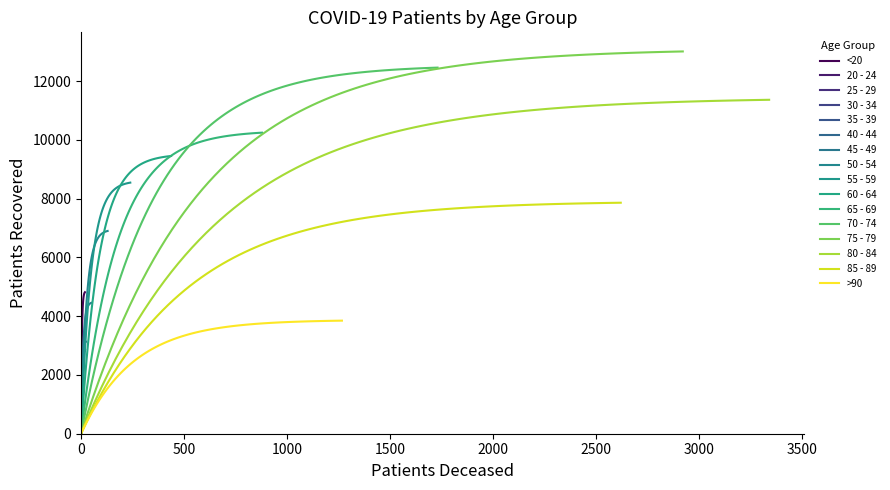

Between >90 and <20, which is larger?

>90